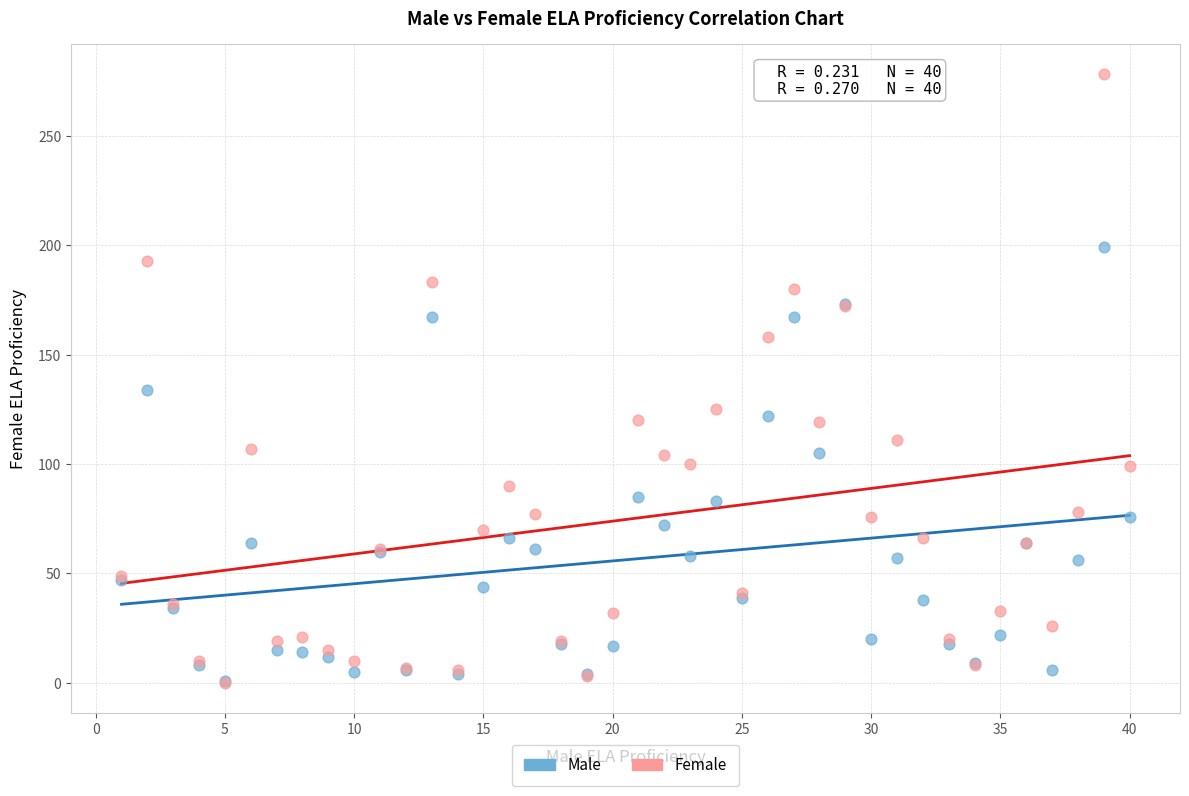

Which series has the largest Y range (max minus min)?

Female